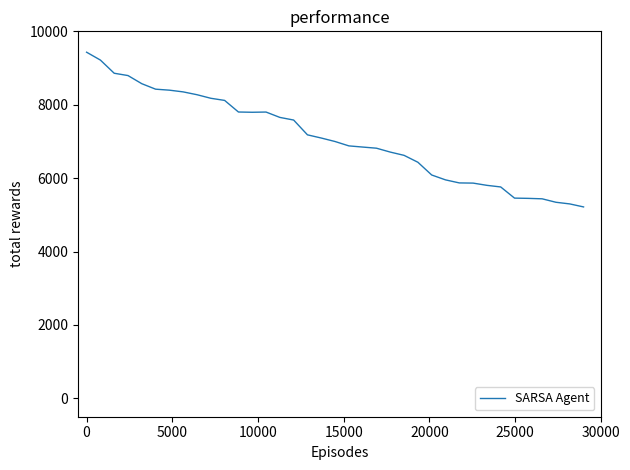

What is the minimum value shown in the chart?

5216